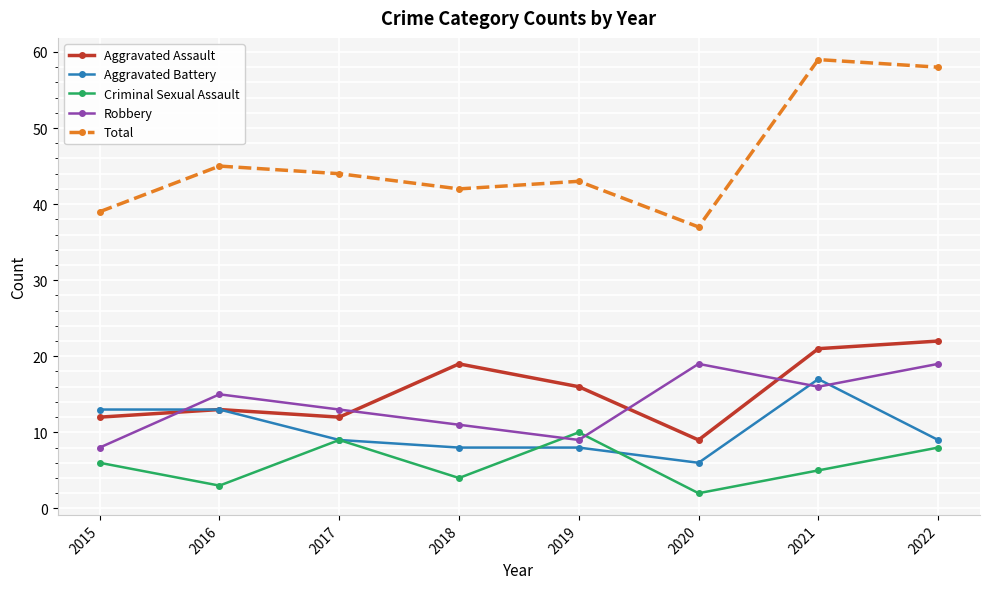

Which series changed the most between 2016 and 2022?

Total